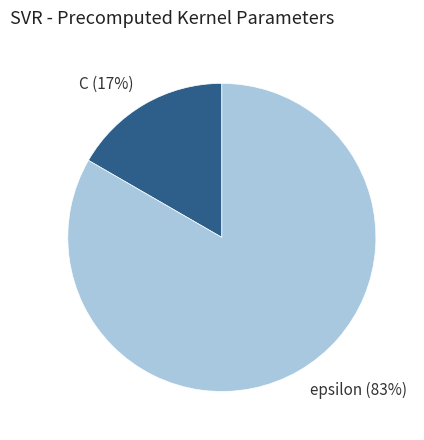

Is it true that C is 22% of the pie?

False